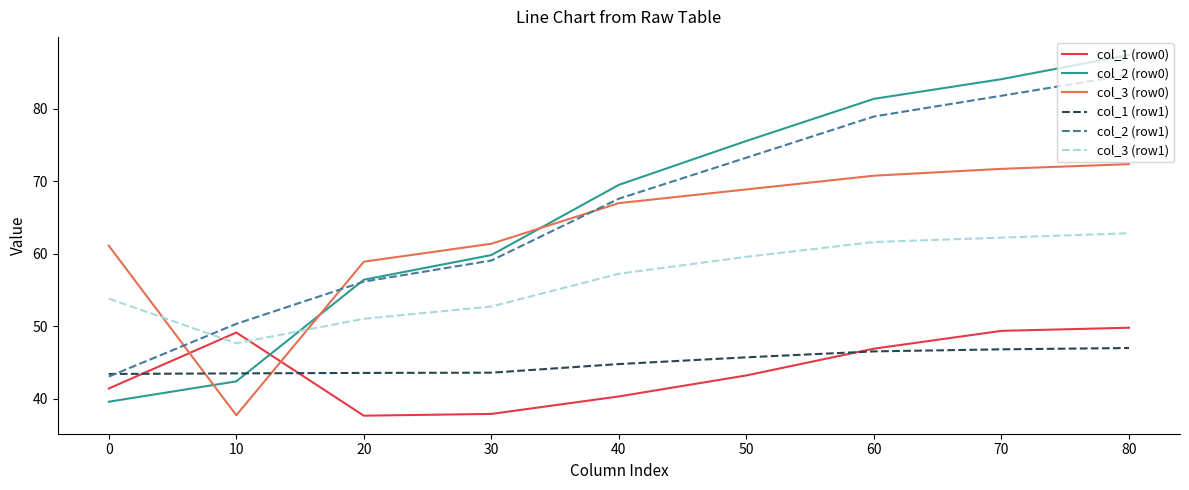

At which category is the sum across all series the highest?

80